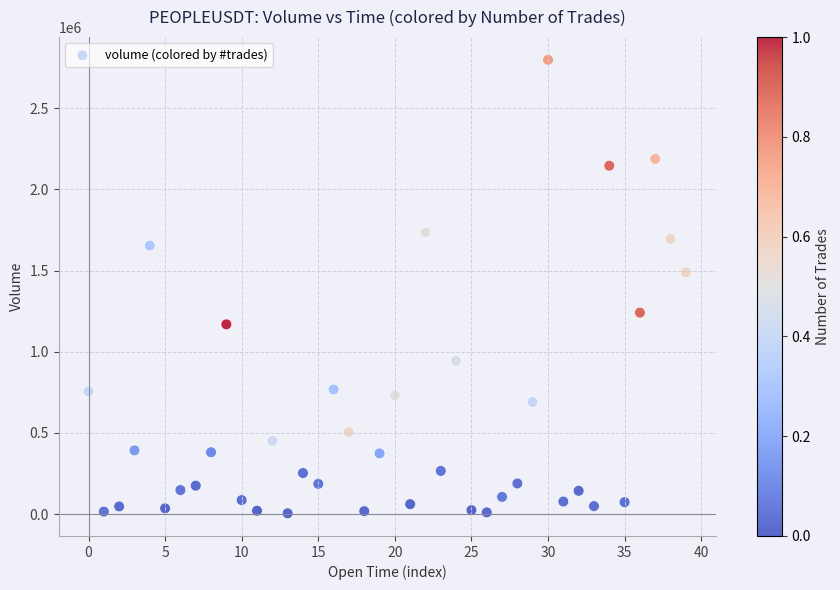

What Y value in the scatter plot is closest to 1401927?

1489635